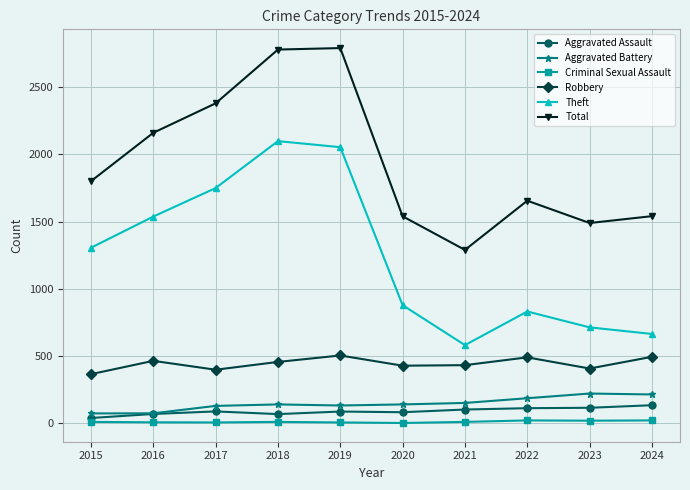

How many interior local peaks does the Theft series have?

2